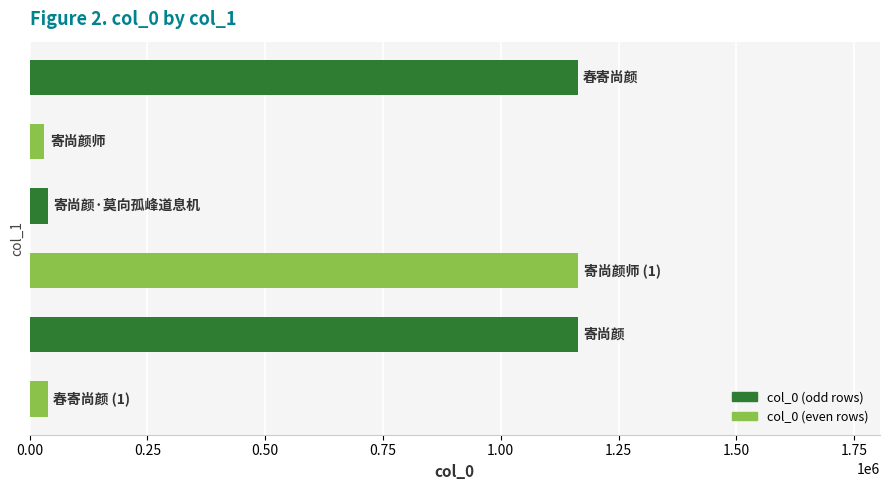

What is the maximum value shown in the chart?

1164278